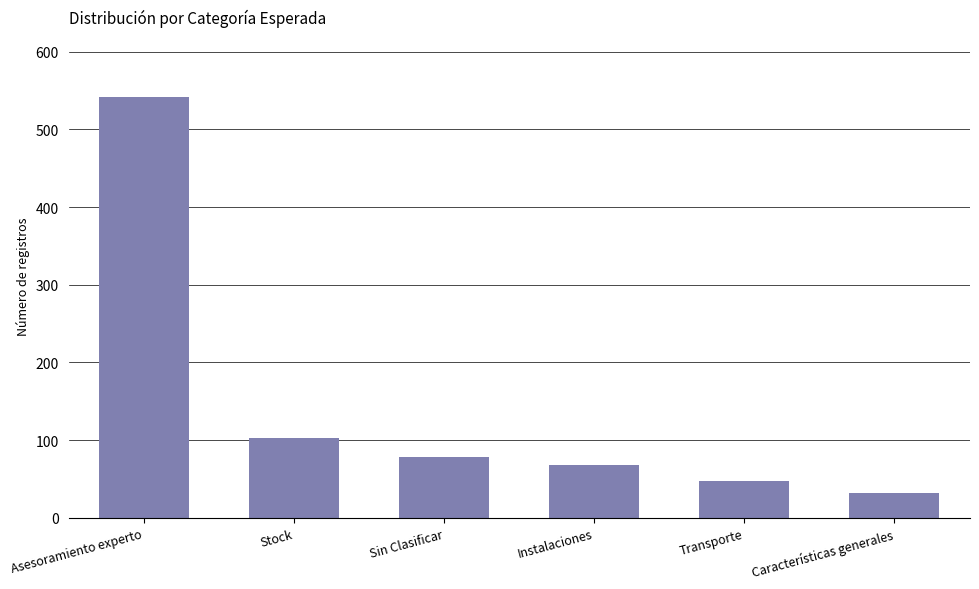

What position from the right is Características generales?

1